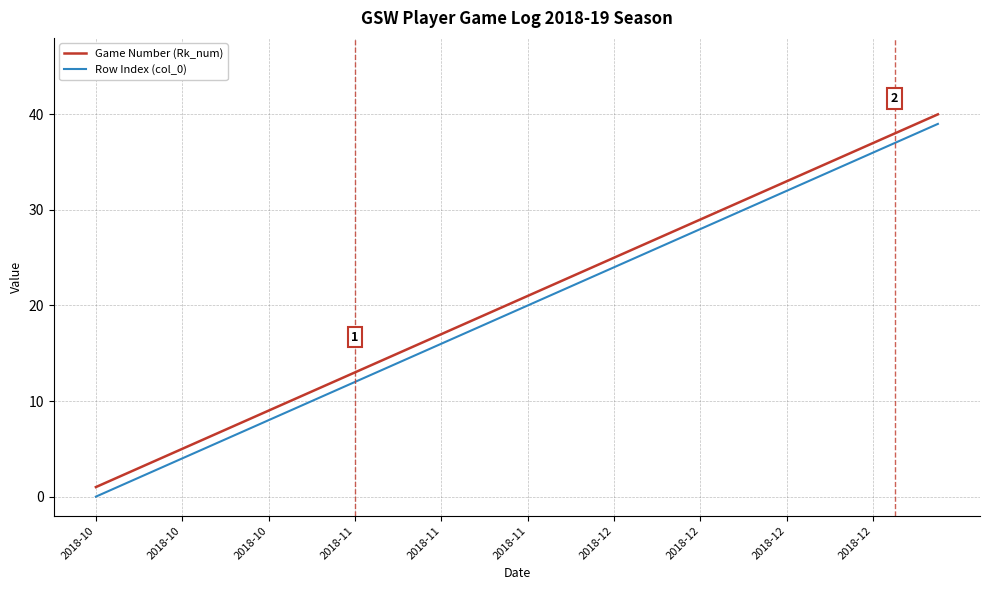

True or false: Game Number (Rk_num) and Row Index (col_0) cross at least once.

False